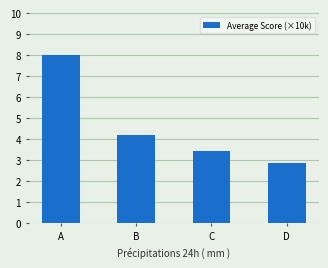

Where is the data nearest to the value 5?

B